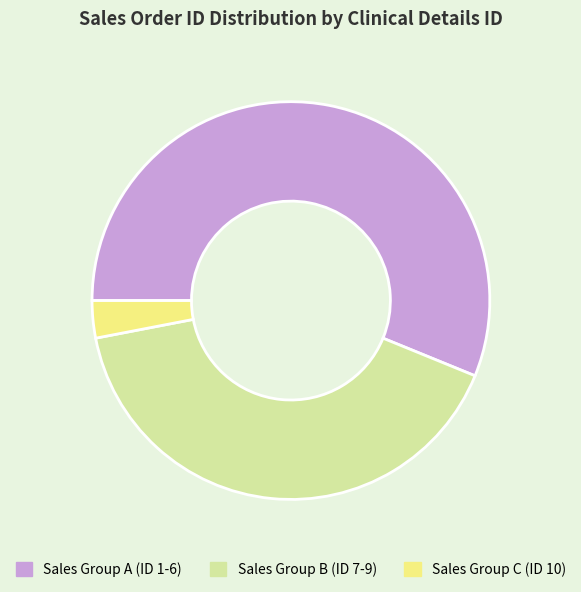

Rank the categories by value from lowest to highest.

Sales Group C (ID 10), Sales Group B (ID 7-9), Sales Group A (ID 1-6)